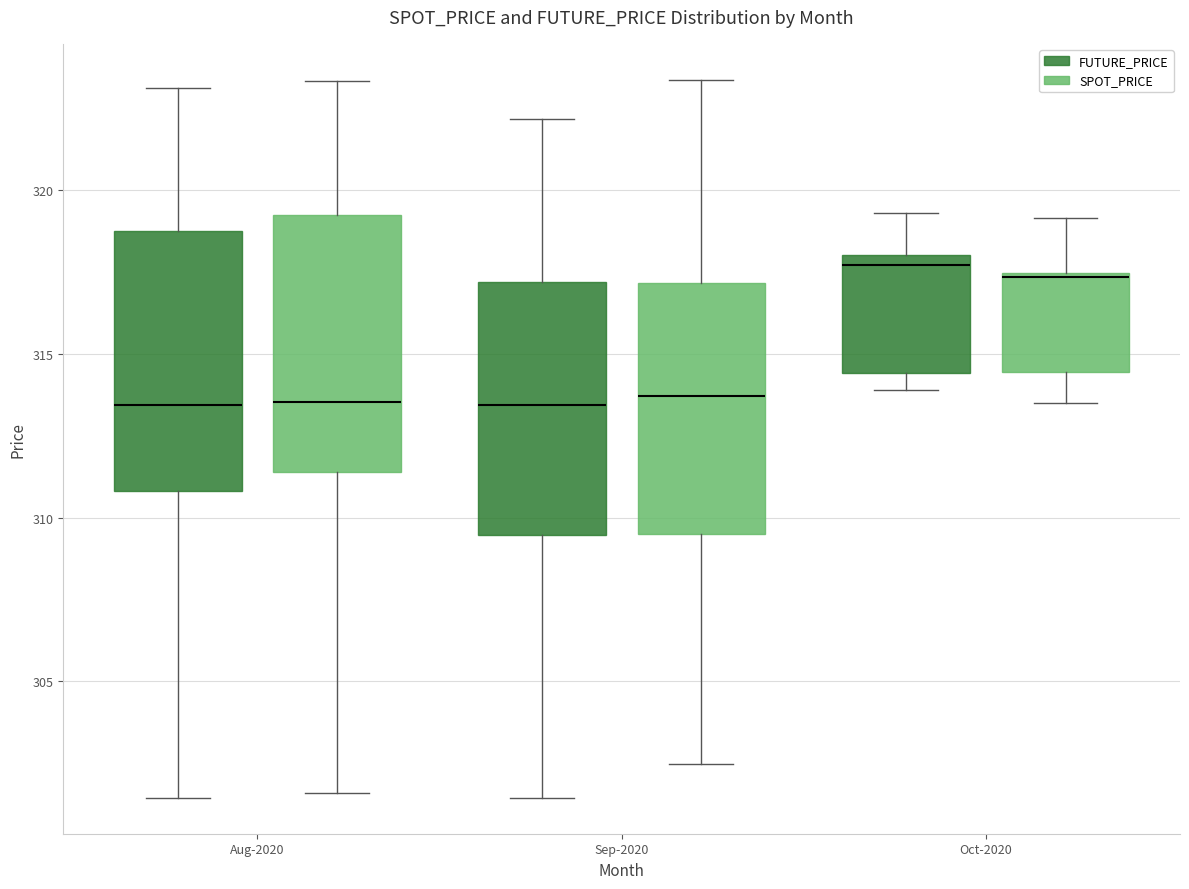

Reading left to right, transcribe this box plot: for each box, give where its median line is, the range the box spans, and where its two whiskers end, as read against the y-axis. The values are not printed on the chart, so give them approximately, as read against the axis.

Aug-2020 (FUTURE_PRICE): median 313.5, box 311.0 to 319.0, whiskers 301.5 to 323.0
Aug-2020 (SPOT_PRICE): median 313.5, box 311.5 to 319.0, whiskers 301.5 to 323.5
Sep-2020 (FUTURE_PRICE): median 313.5, box 309.5 to 317.0, whiskers 301.5 to 322.0
Sep-2020 (SPOT_PRICE): median 313.5, box 309.5 to 317.0, whiskers 302.5 to 323.5
Oct-2020 (FUTURE_PRICE): median 317.5, box 314.5 to 318.0, whiskers 314.0 to 319.5
Oct-2020 (SPOT_PRICE): median 317.5, box 314.5 to 317.5, whiskers 313.5 to 319.0